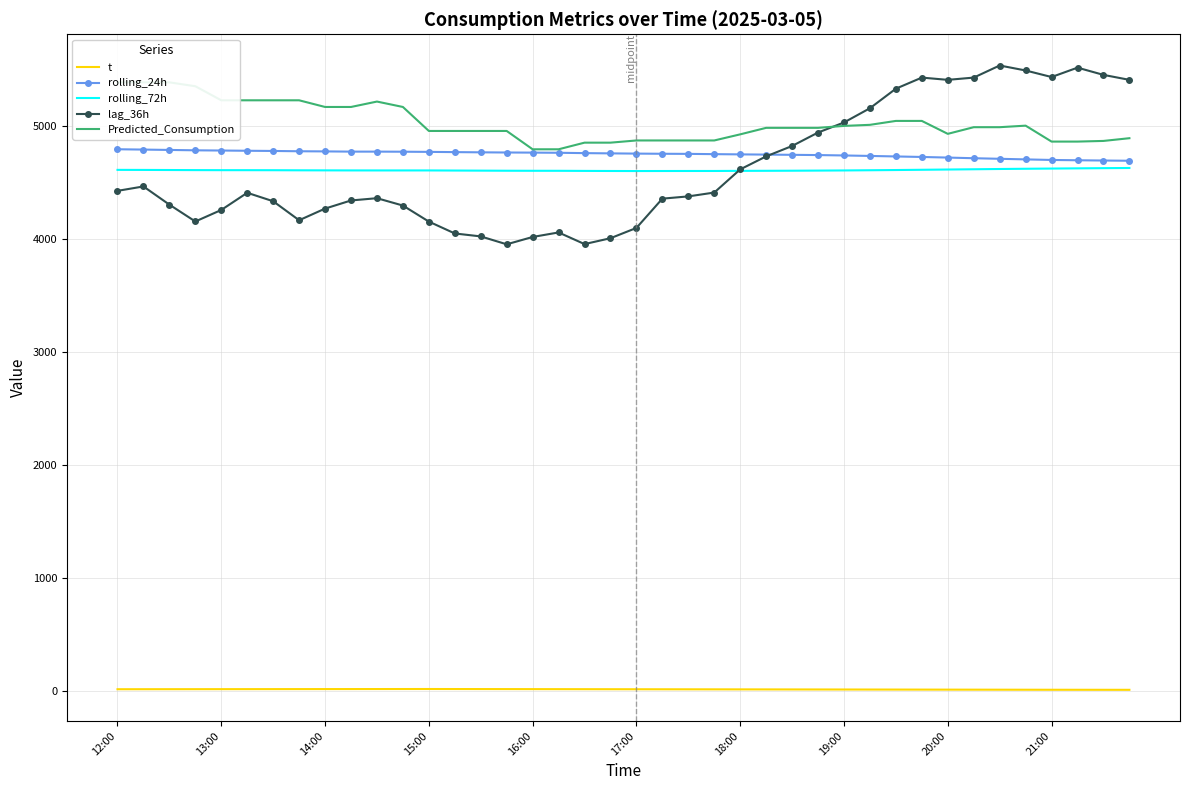

What are all the series names shown in the legend?

t, rolling_24h, rolling_72h, lag_36h, Predicted_Consumption